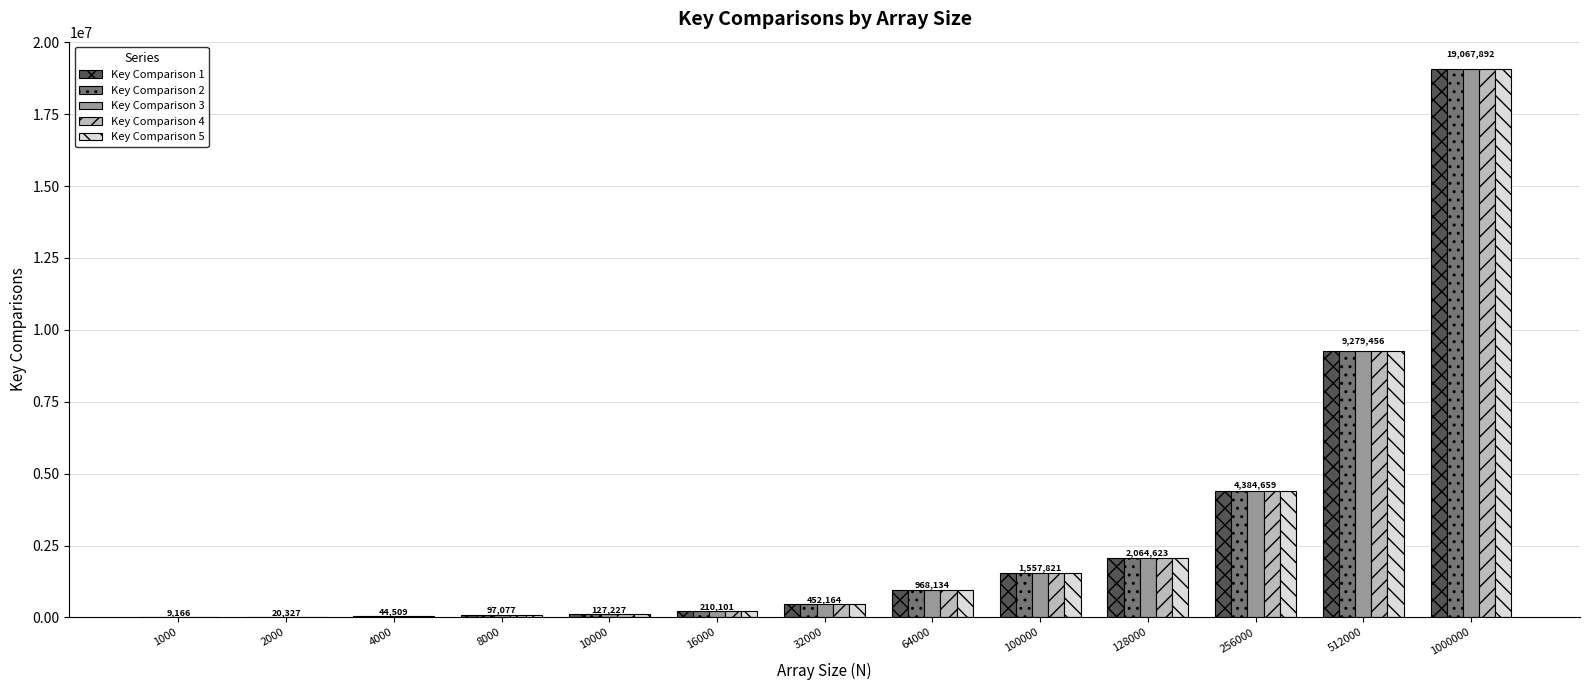

The value of Key Comparison 4 at 256000 is 4382987. True or false?

True